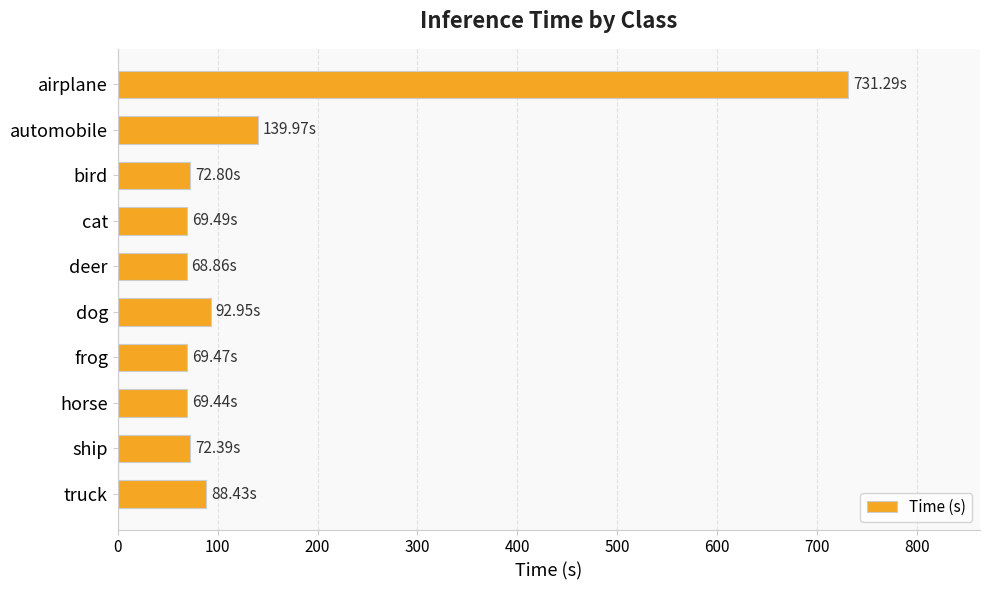

What is the smallest value displayed?

68.9